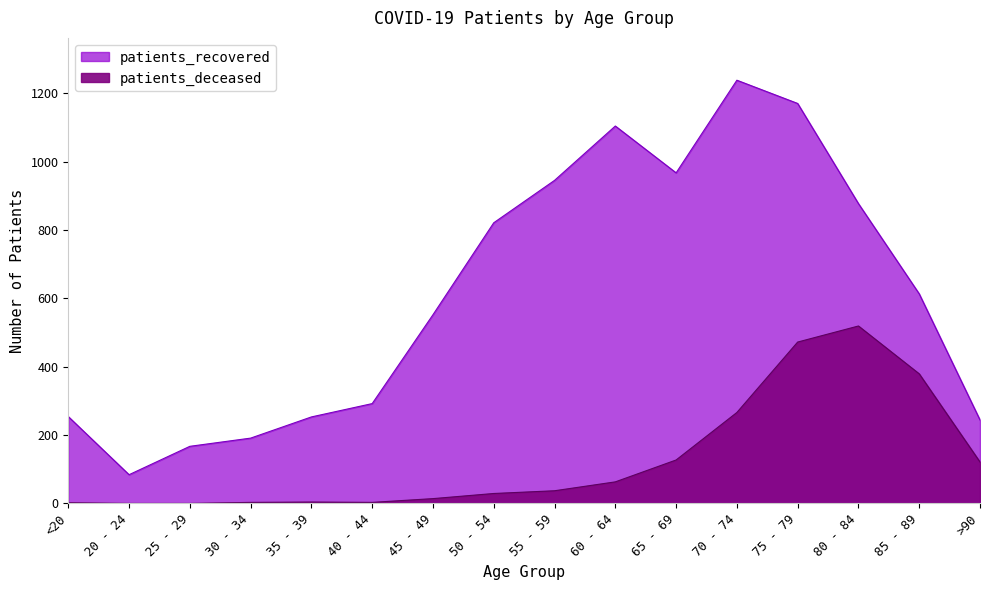

List the series in order of their peak value, highest first.

patients_recovered, patients_deceased